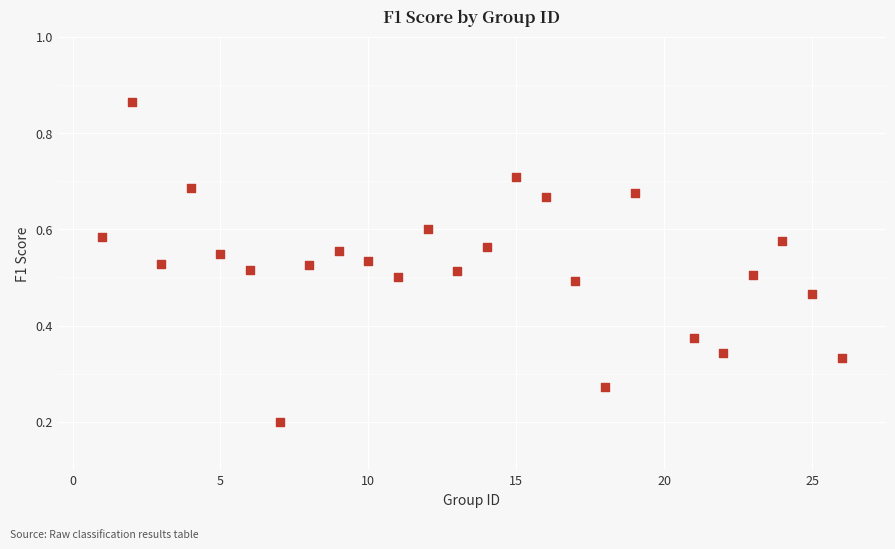

What is the range of X values (max minus min)?

25.0